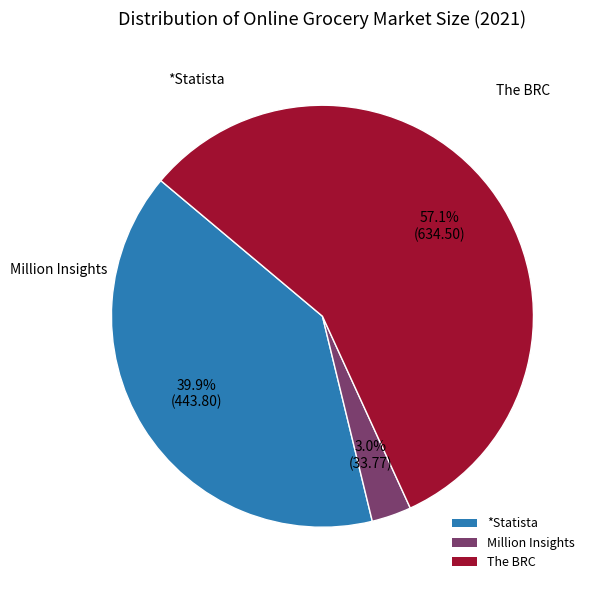

Combined, what portion of the pie is *Statista and Million Insights?

42.9%